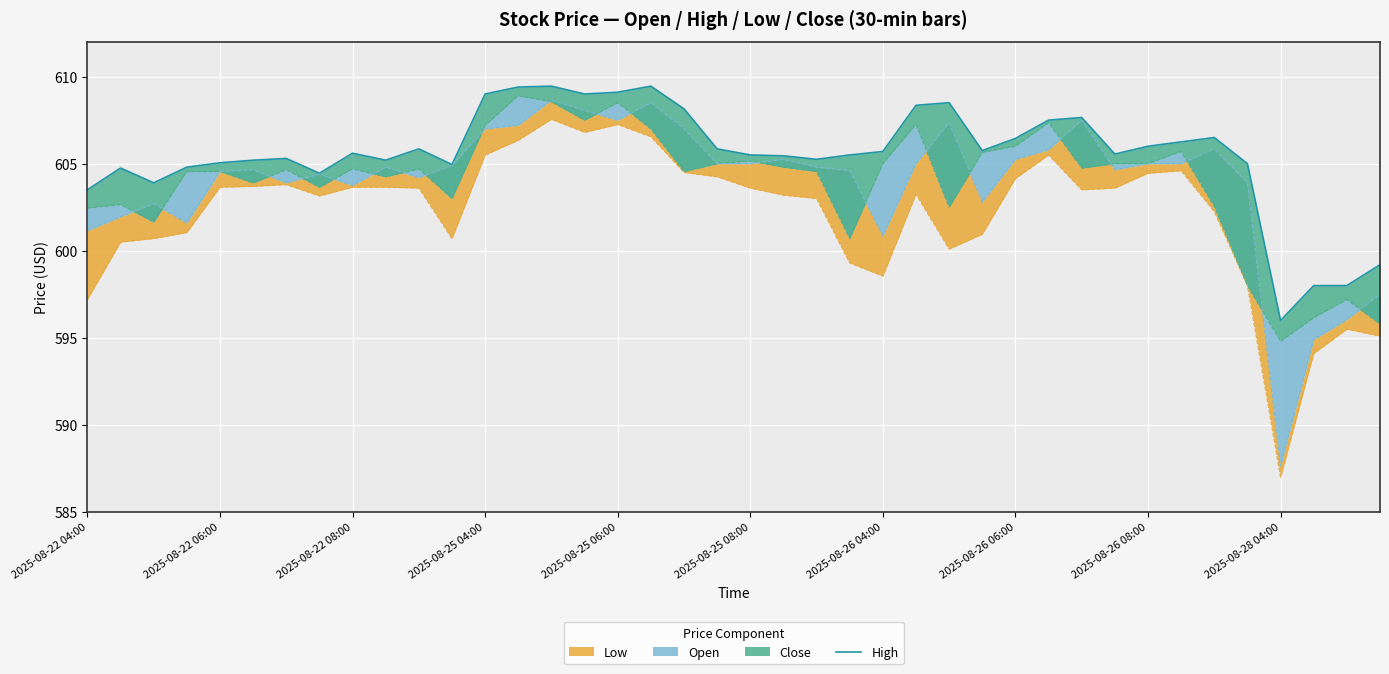

What is the change in value from 29 to 38?

-9.5